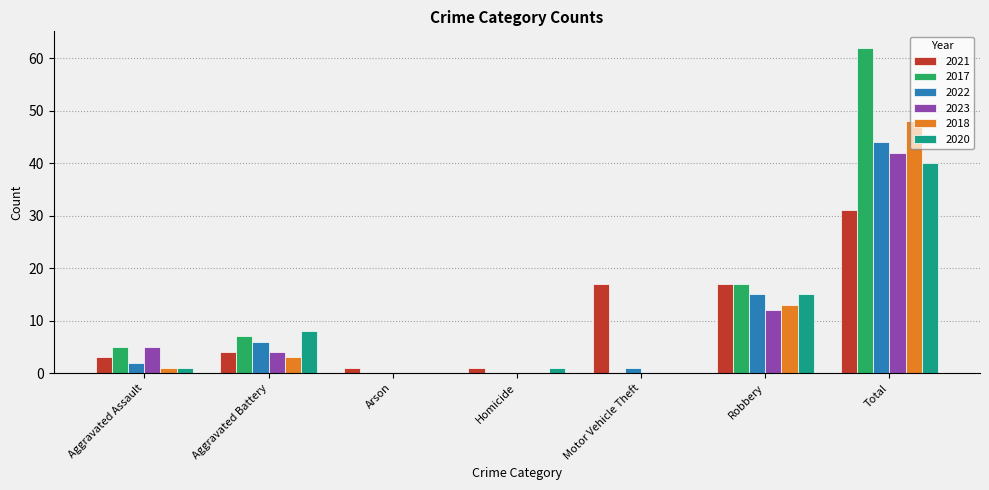

What is the highest value of the 2020 series?

40